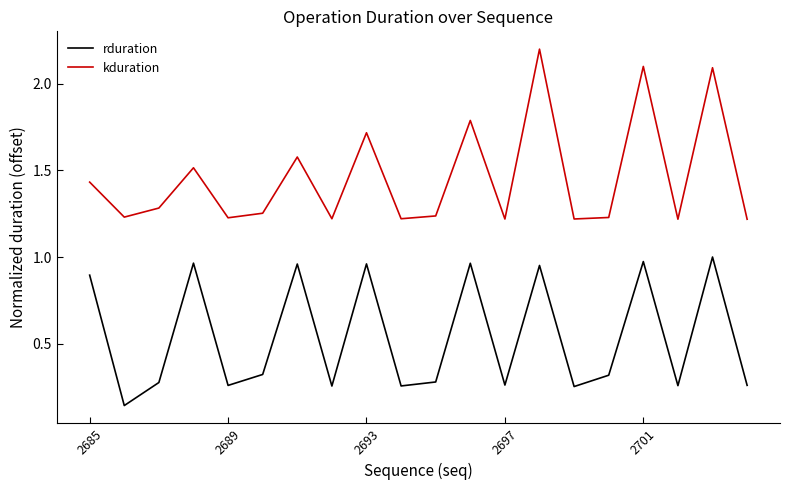

Which series has the largest range (max minus min)?

kduration